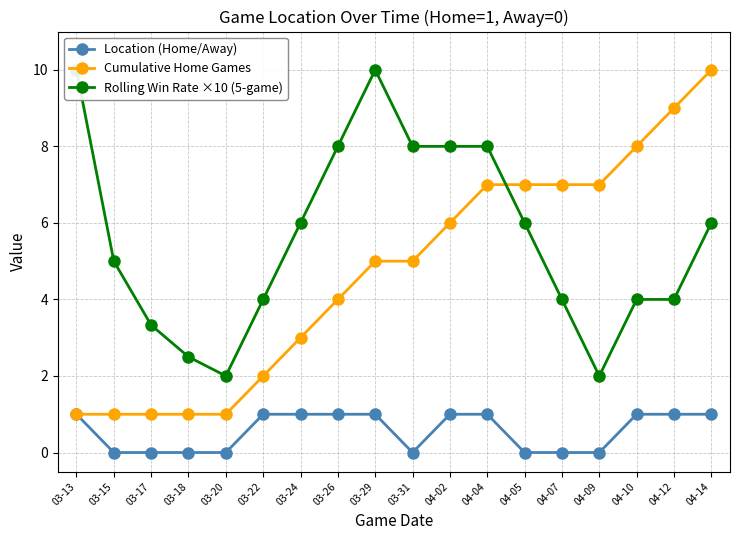

Which series has the largest total across all categories?

Rolling Win Rate ×10 (5-game)